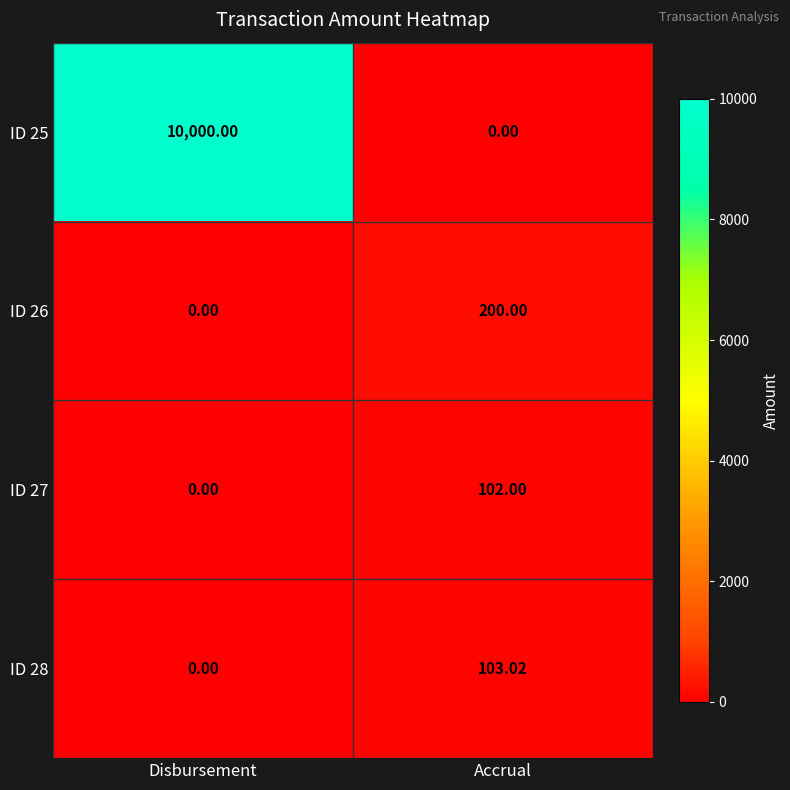

At which label does ID 25 reach its minimum?

Accrual